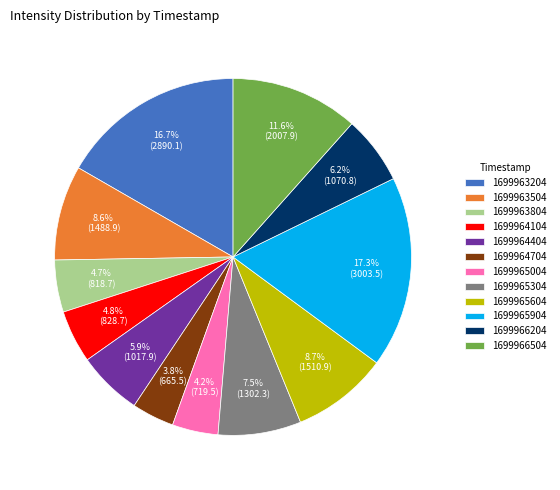

Count the number of slices in the pie.

12